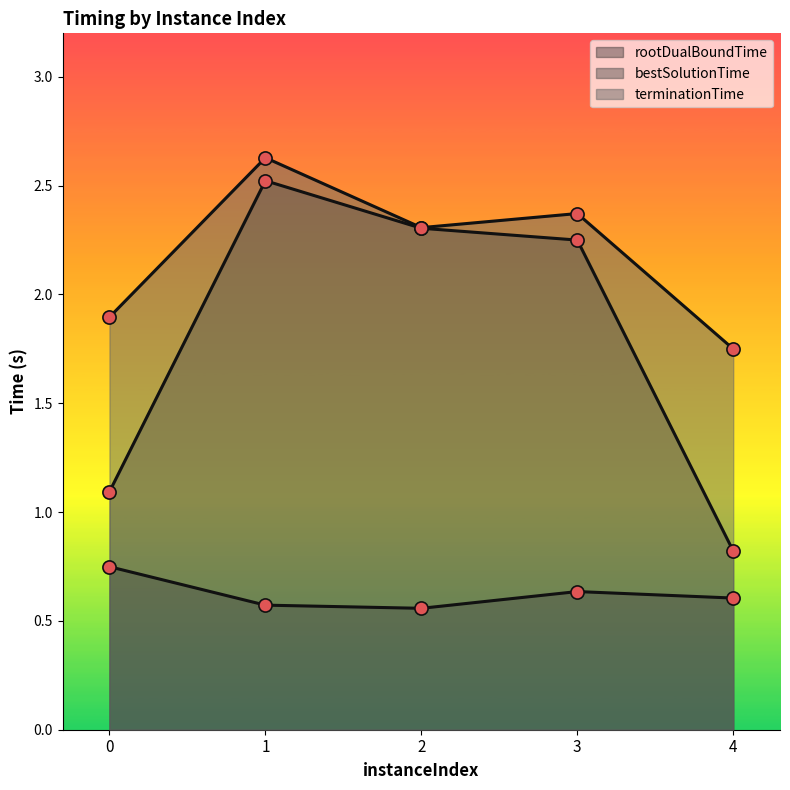

Which series reaches the minimum Y coordinate?

rootDualBoundTime